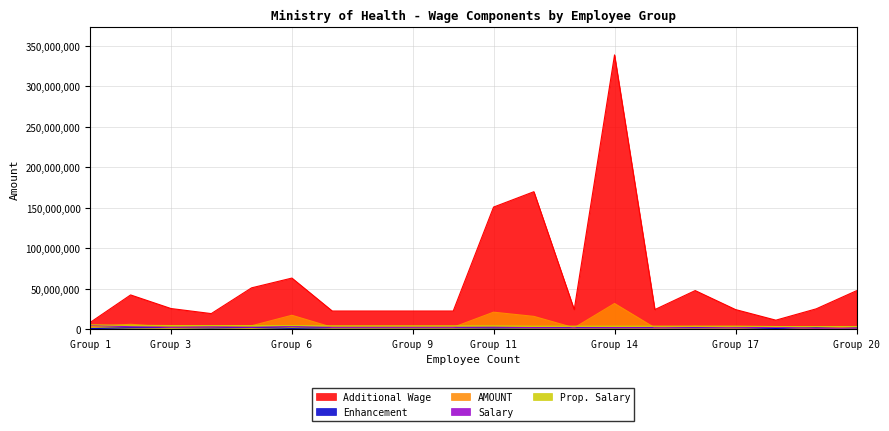

What is the difference between the highest and lowest values at Group 11?

149332875